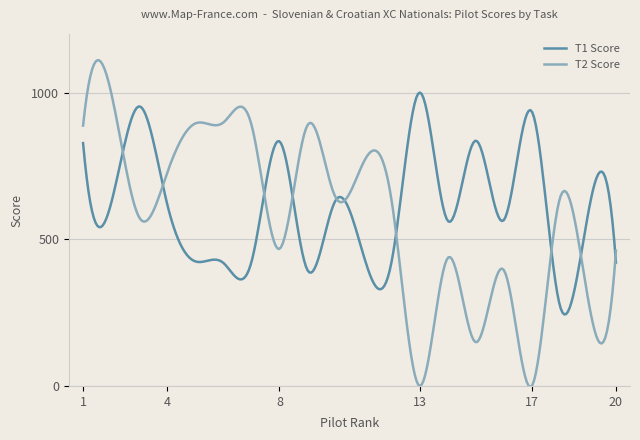

List the series in order of their peak value, highest first.

T2 Score, T1 Score